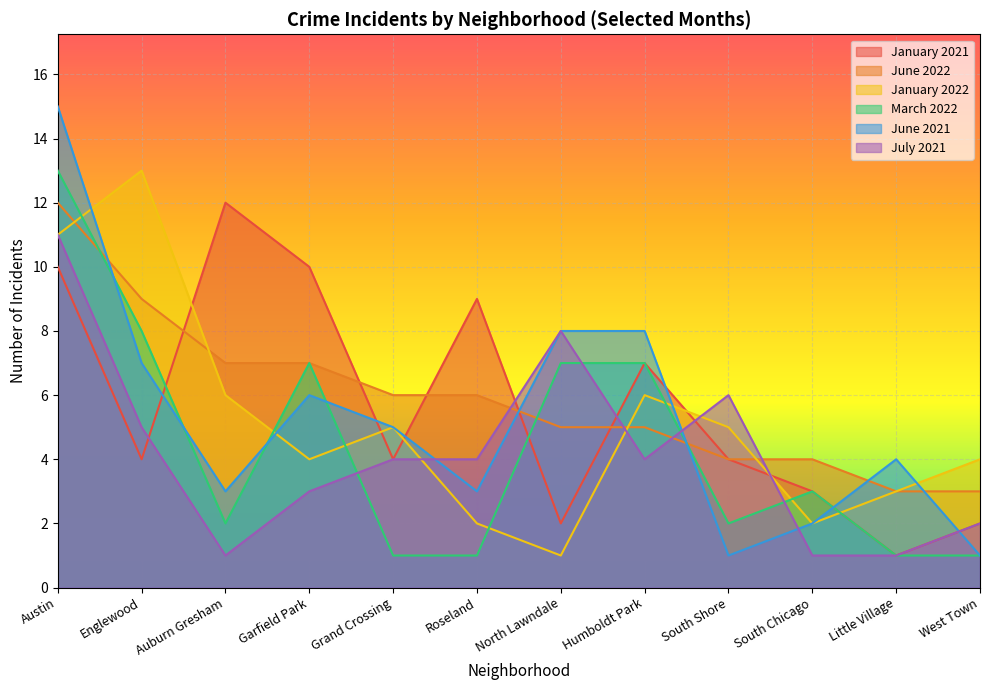

How many series are shown in this chart?

6